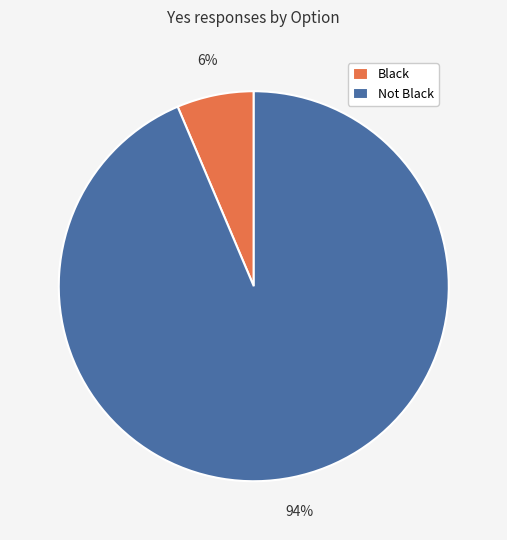

Rank the categories by value from lowest to highest.

Black, Not Black